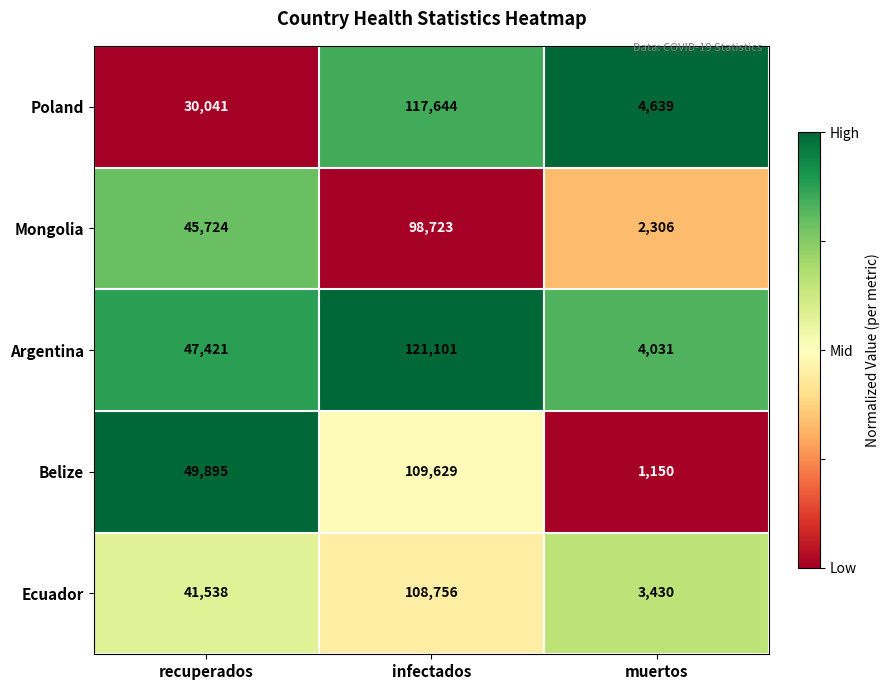

What is the difference between the maximum and second lowest values in the Mongolia series?

52999